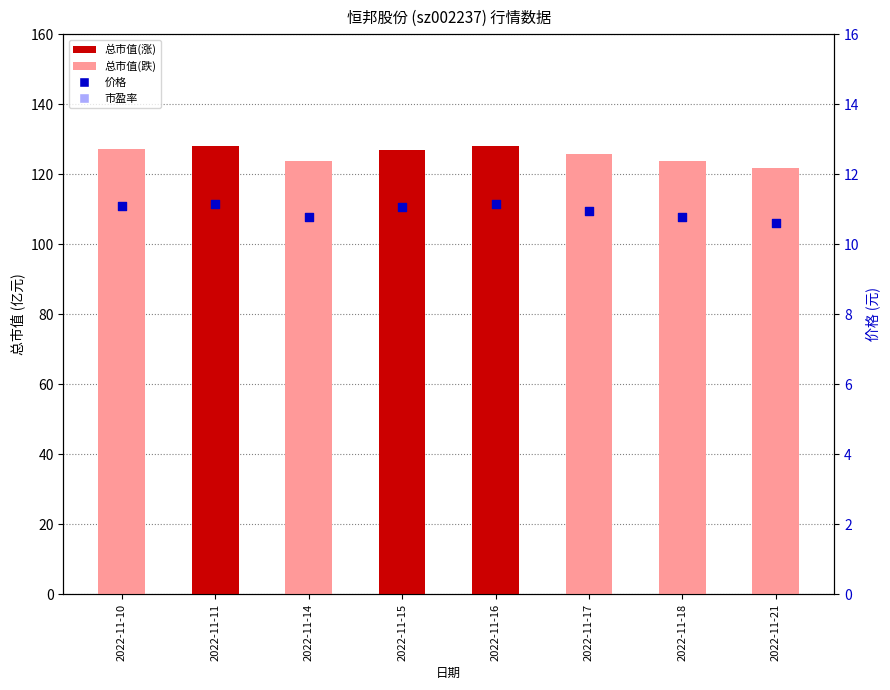

At which category is the sum across all series the highest?

2022-11-11